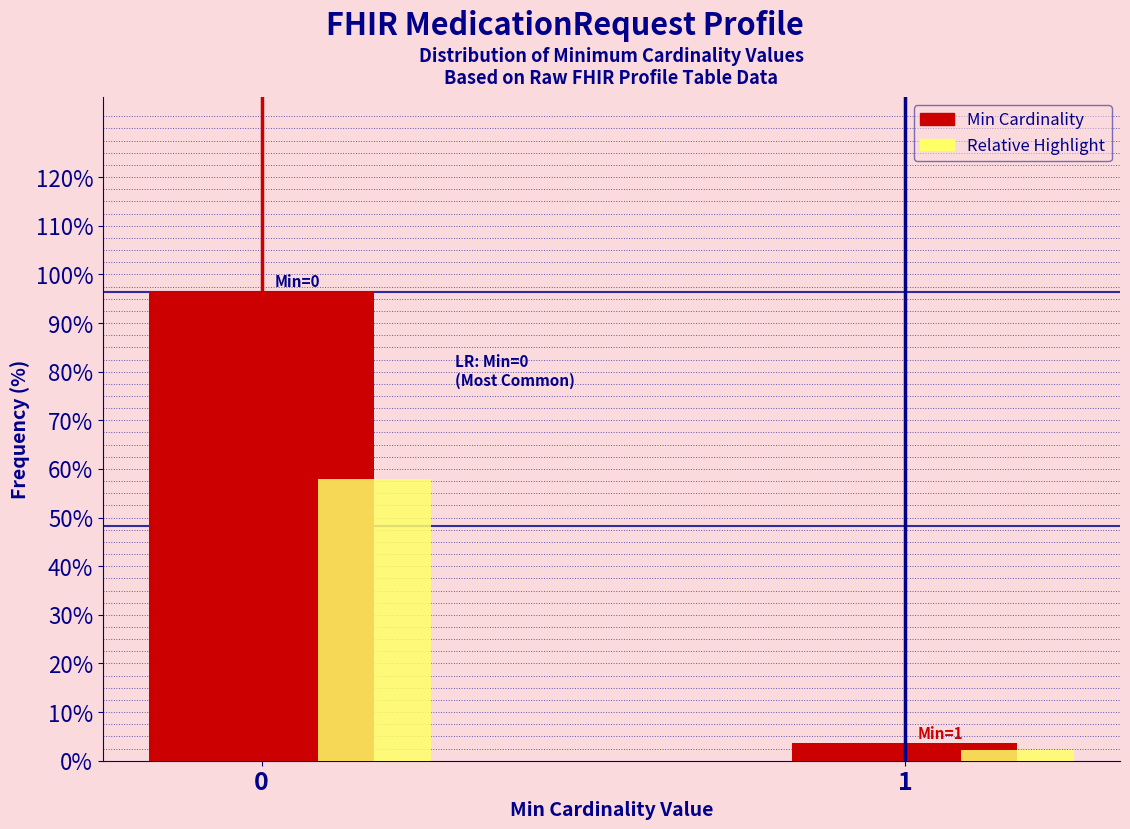

What is the maximum value for Min Cardinality?

96.4